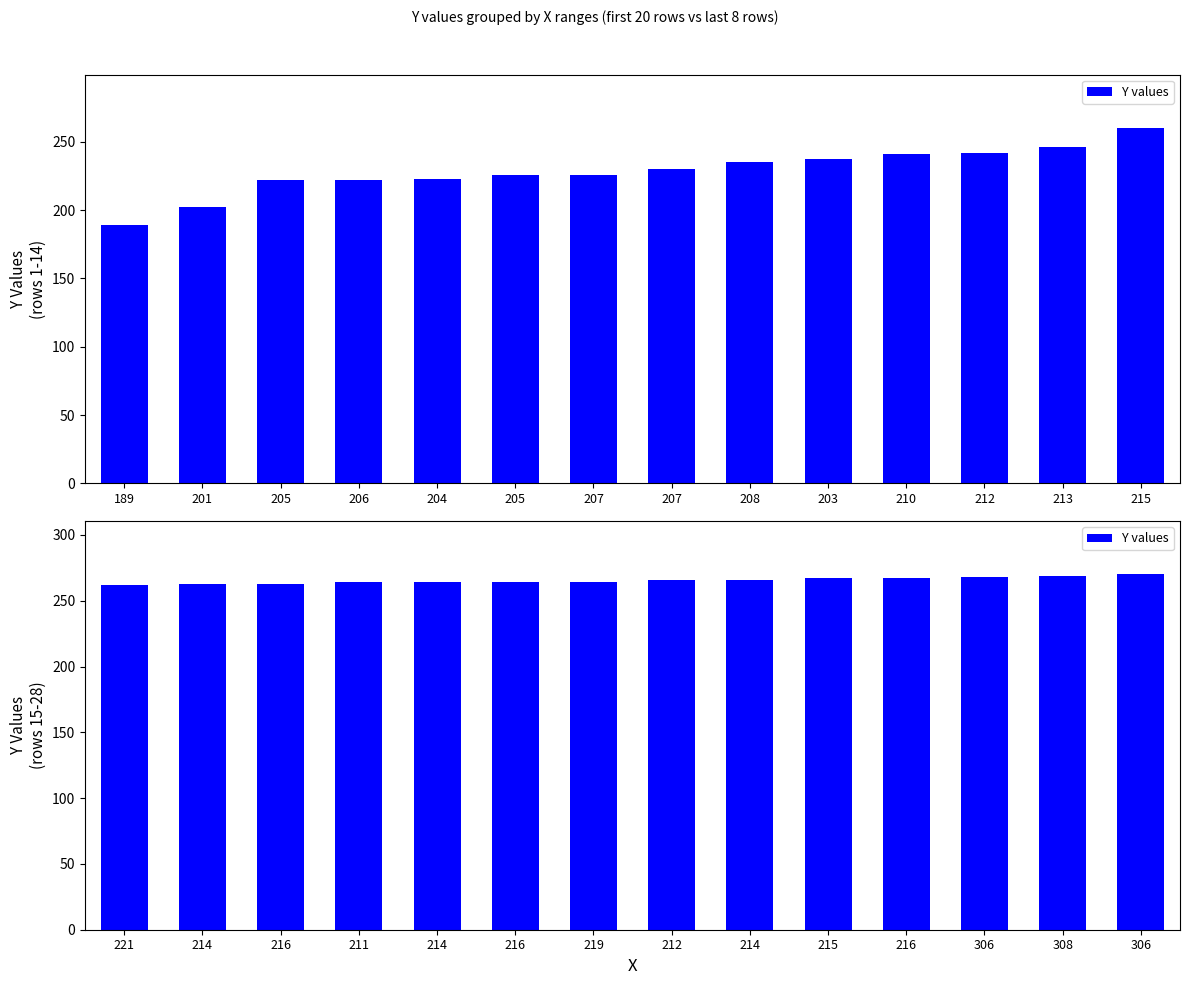

What is the greatest value displayed?

270